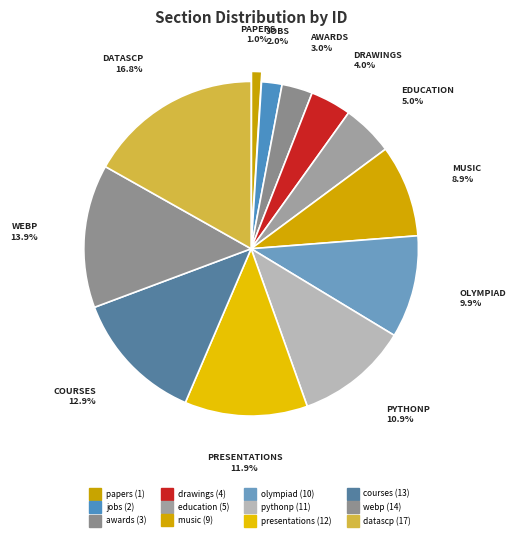

To the nearest percent, what is the average slice percentage?

8%